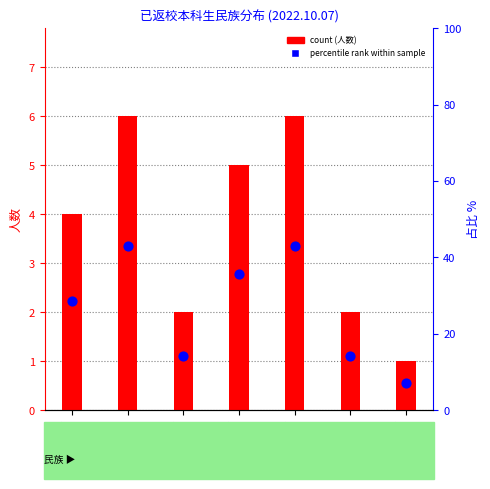

Which series contains the highest Y value?

percentile rank within sample